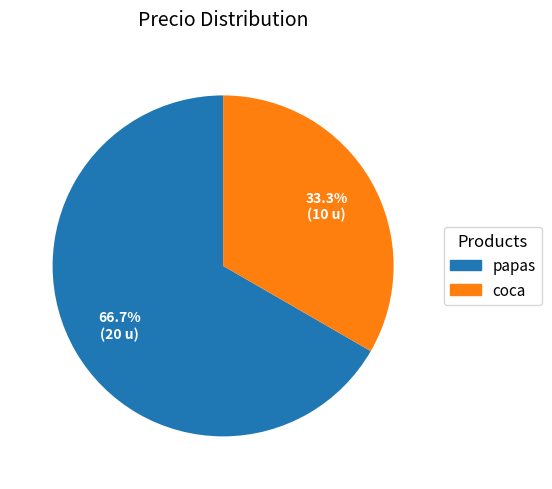

What is the ratio of the value at papas to the value at coca?

2.0